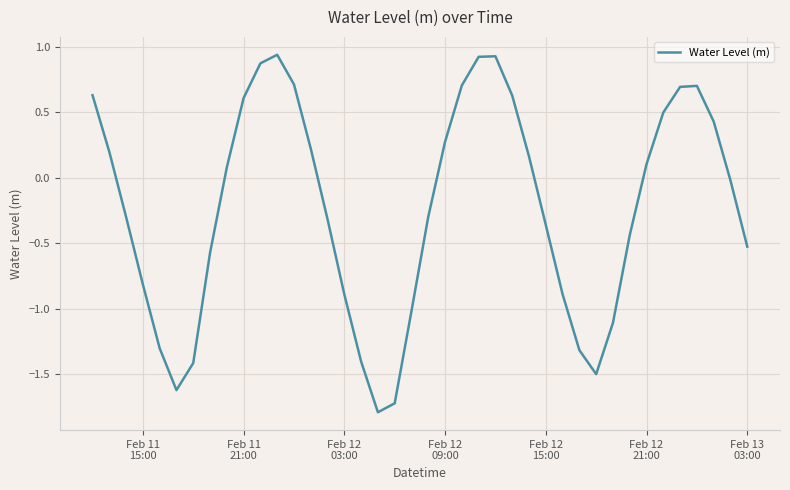

What is the smallest value displayed?

-1.8